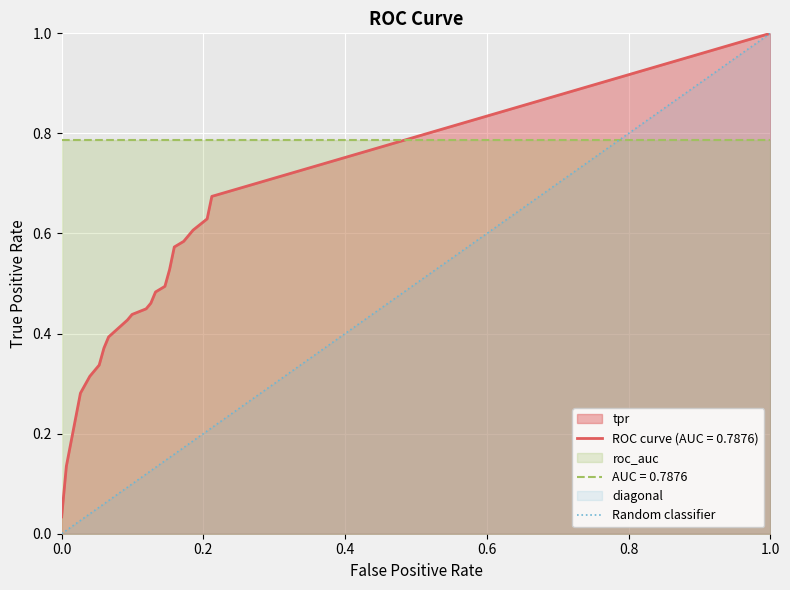

Does the chart display data point markers on the line(s)?

No